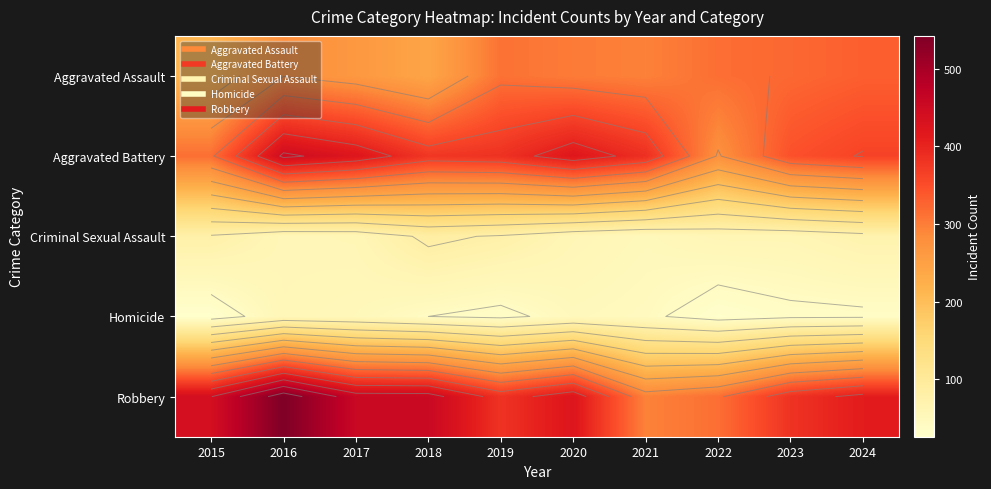

Which label corresponds to the smallest value in the chart?

2015